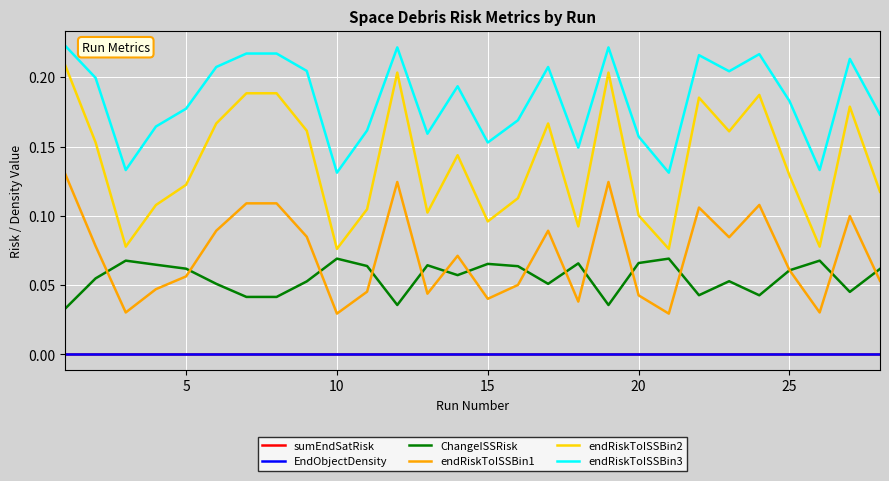

What are all the series names shown in the legend?

sumEndSatRisk, EndObjectDensity, ChangeISSRisk, endRiskToISSBin1, endRiskToISSBin2, endRiskToISSBin3